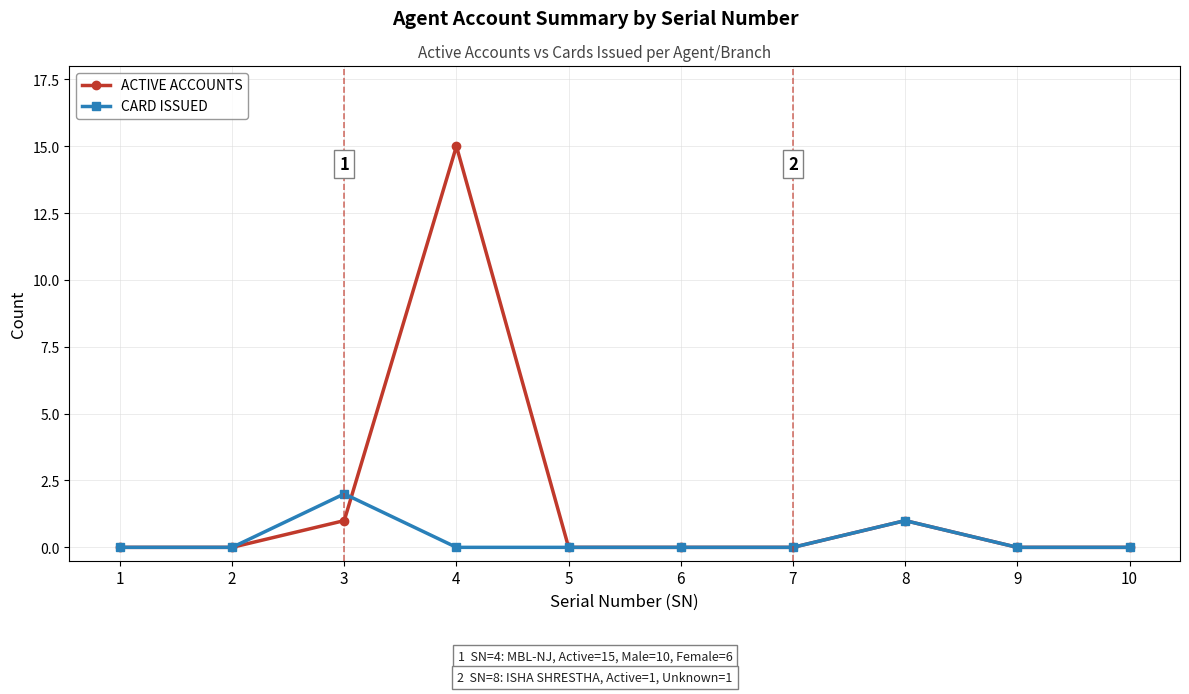

What is the difference between the ACTIVE ACCOUNTS values at 1 and 8?

1